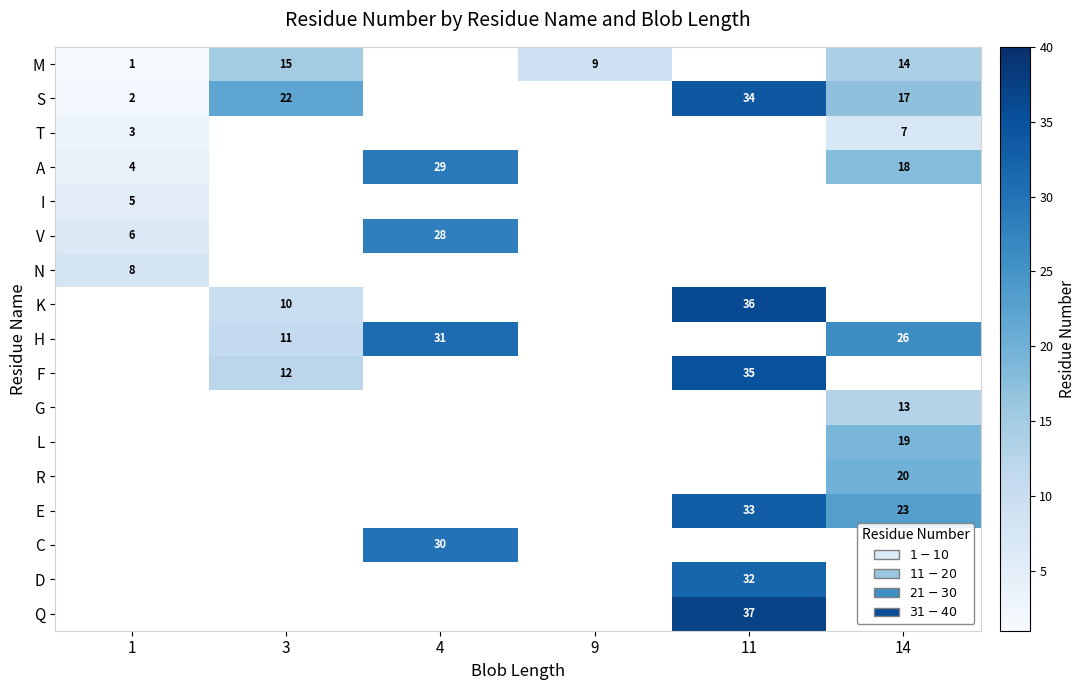

True or false: H has a value of 41 at 4.

False